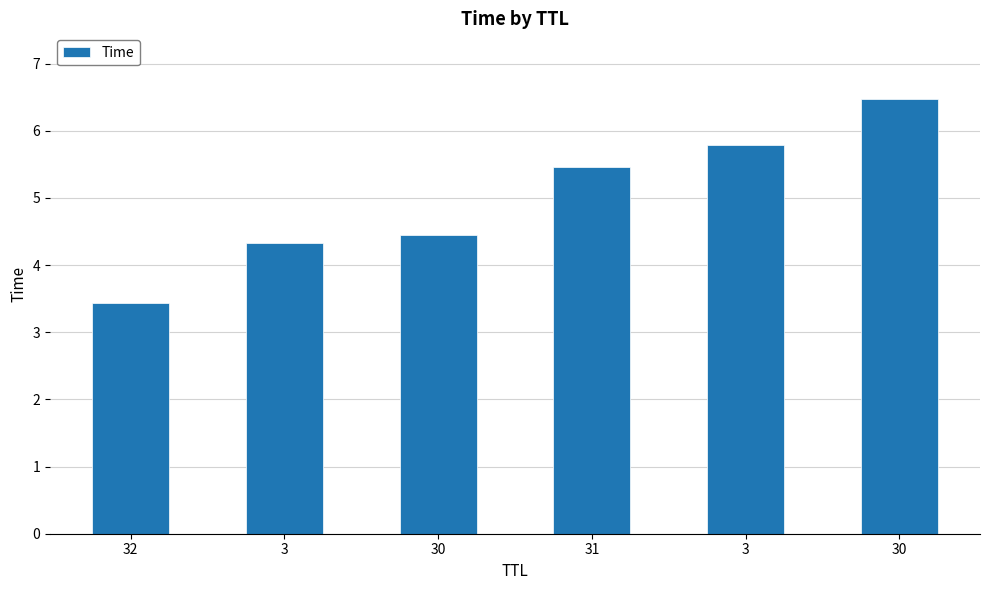

Does the chart contain any negative values?

No